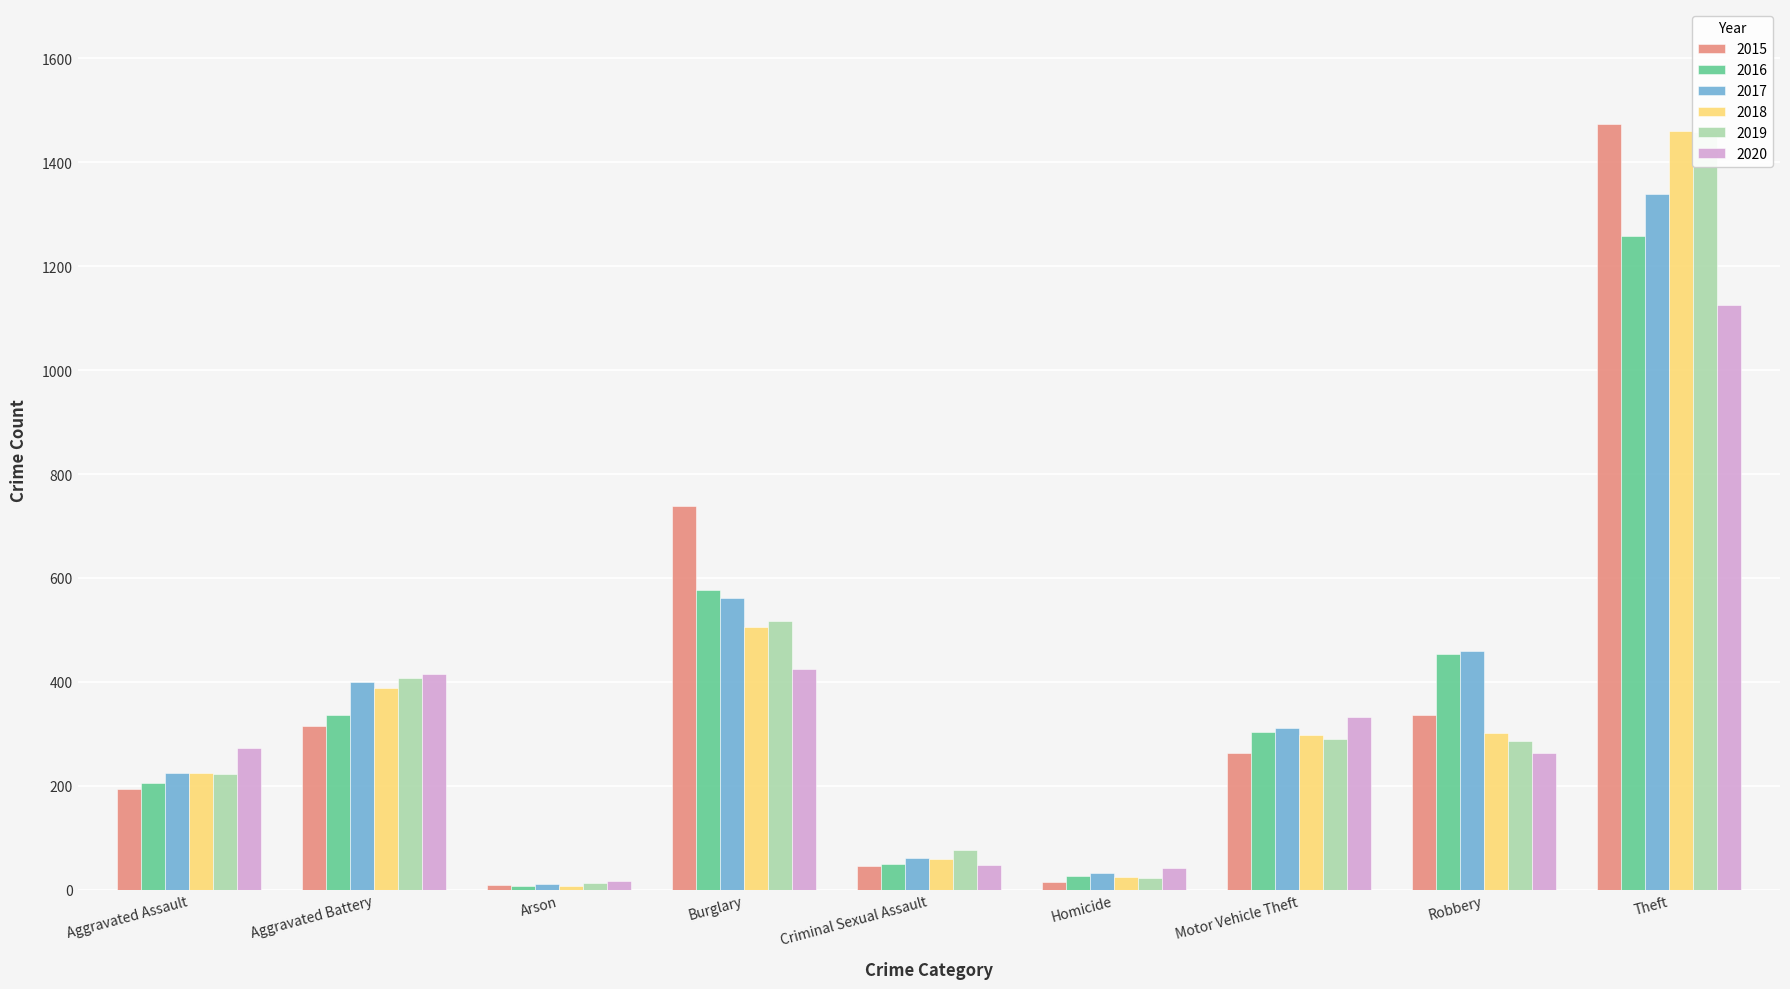

Which series changed the most between Arson and Motor Vehicle Theft?

2020